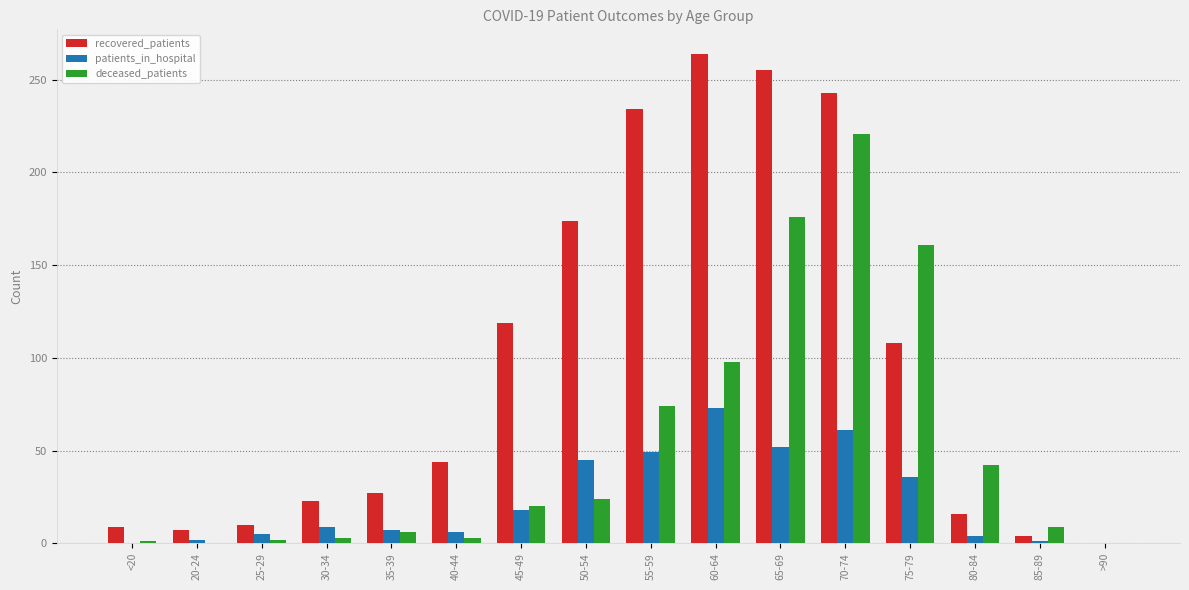

True or false: recovered_patients has a value of 4 at 85-89.

True